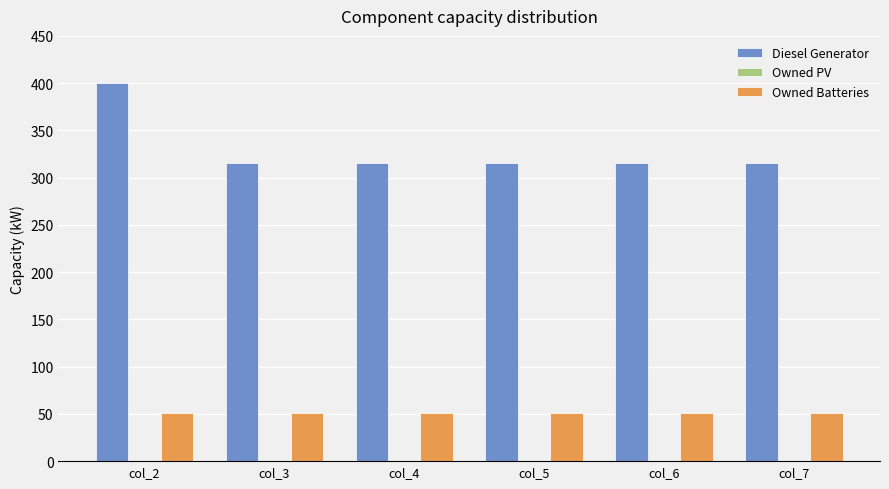

What is the average value of the Diesel Generator series?

330